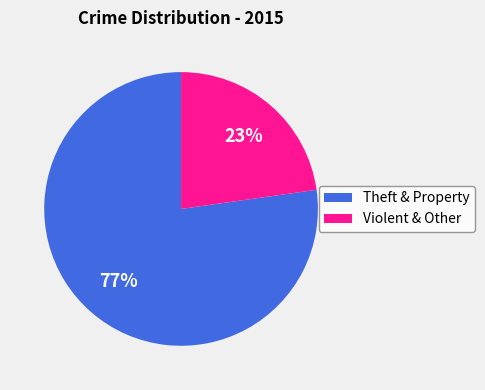

Combined, do Theft & Property and Violent & Other account for over 50%?

Yes